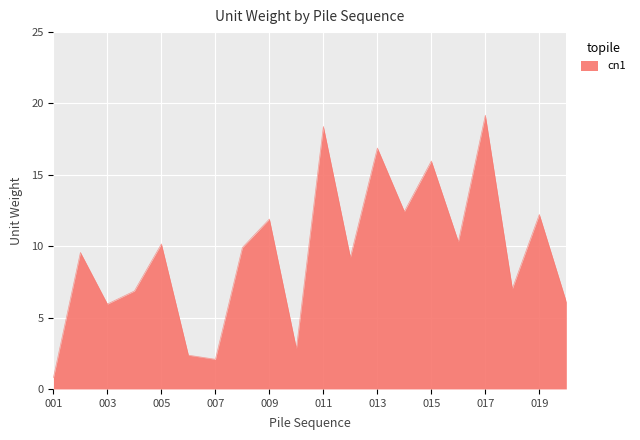

What is the difference between the maximum and minimum values?

18.4